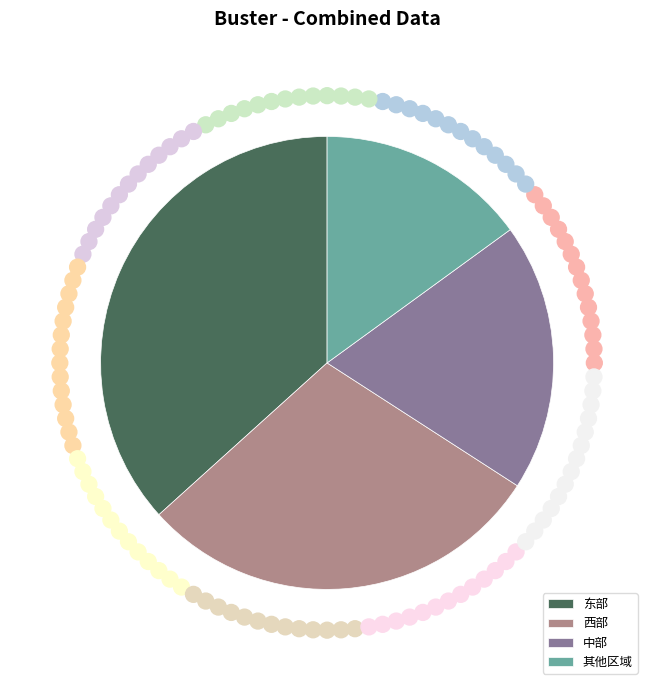

Is it true that 东部 is 45% of the pie?

False